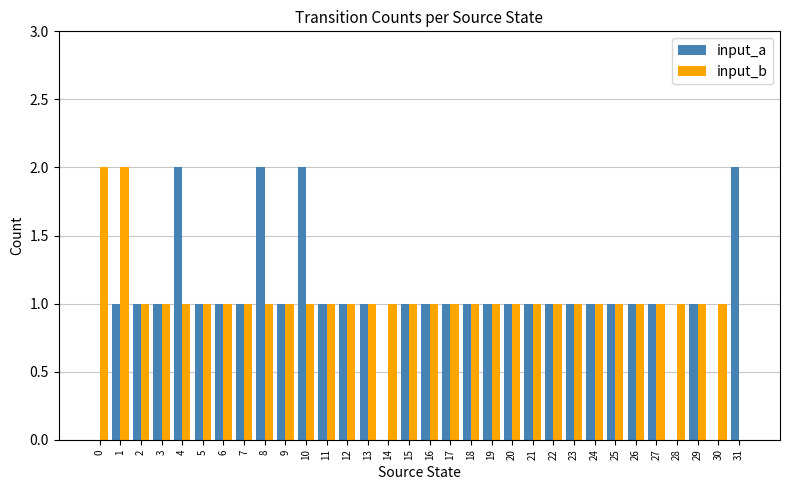

What is the sum of all input_b values?

33